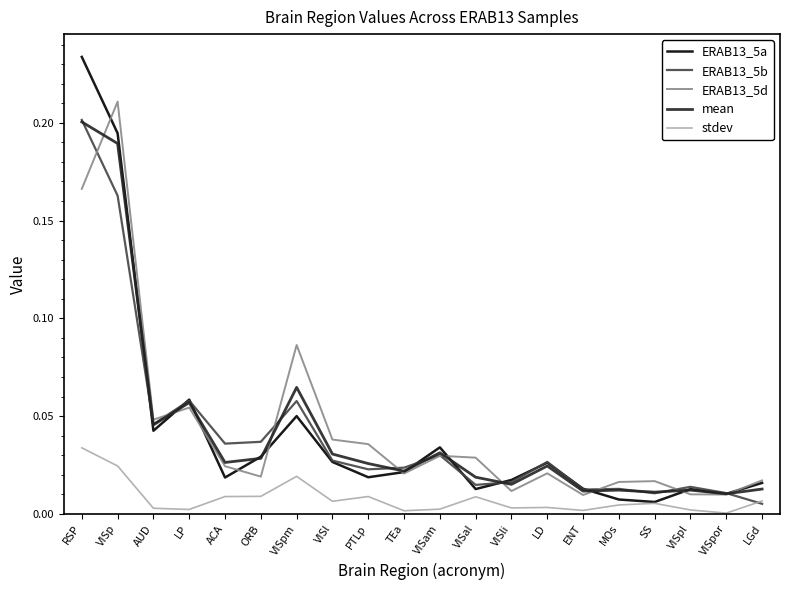

What are all the series names shown in the legend?

ERAB13_5a, ERAB13_5b, ERAB13_5d, mean, stdev